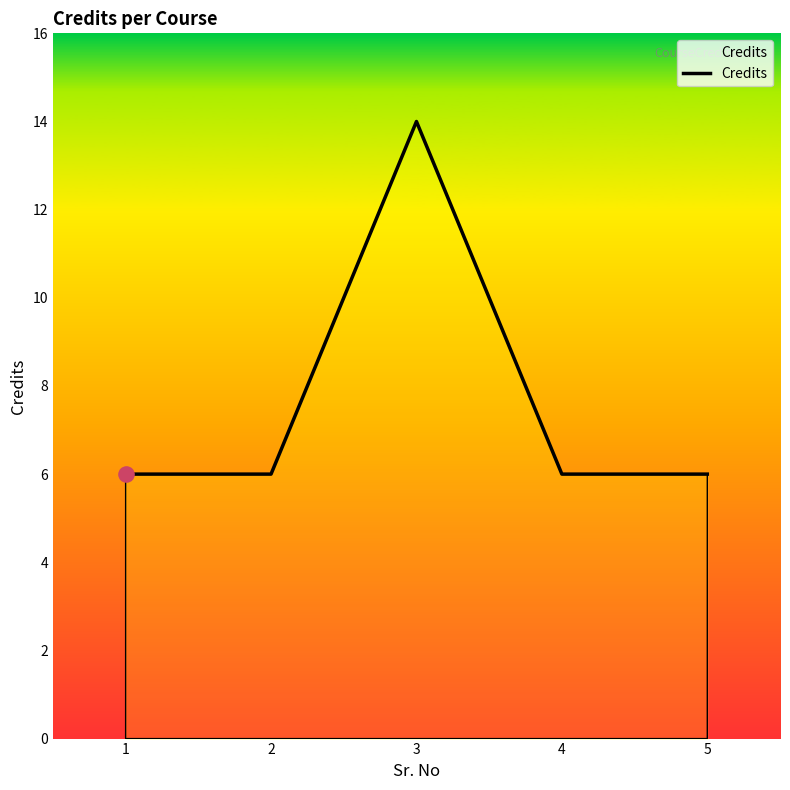

Which has a higher value, 3 or 1?

3